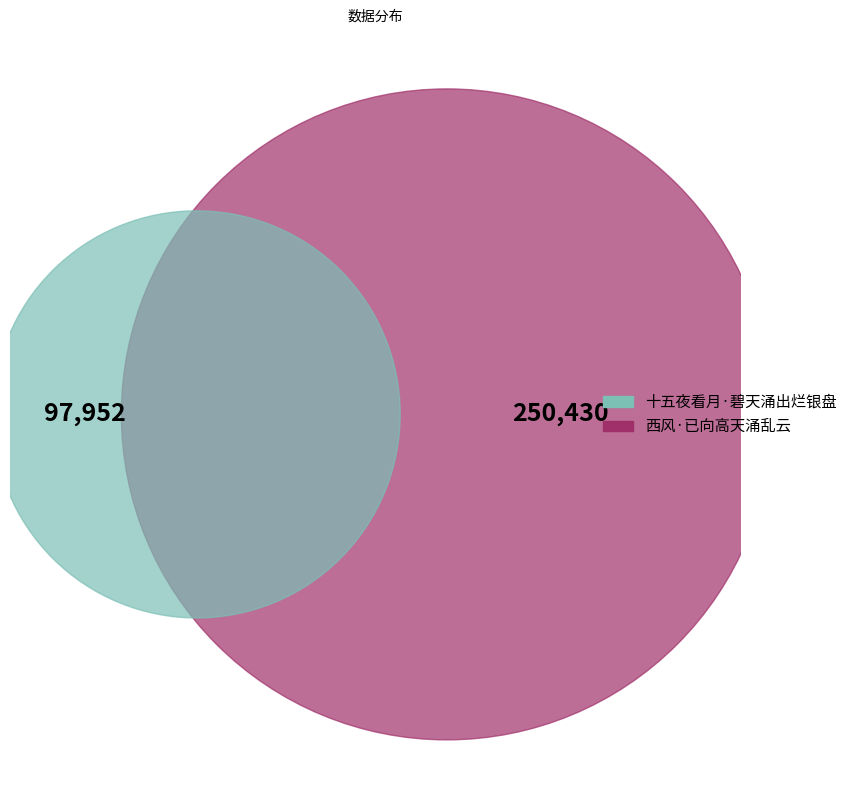

The 西风·已向高天涌乱云 slice represents 72% of the pie. True or false?

True